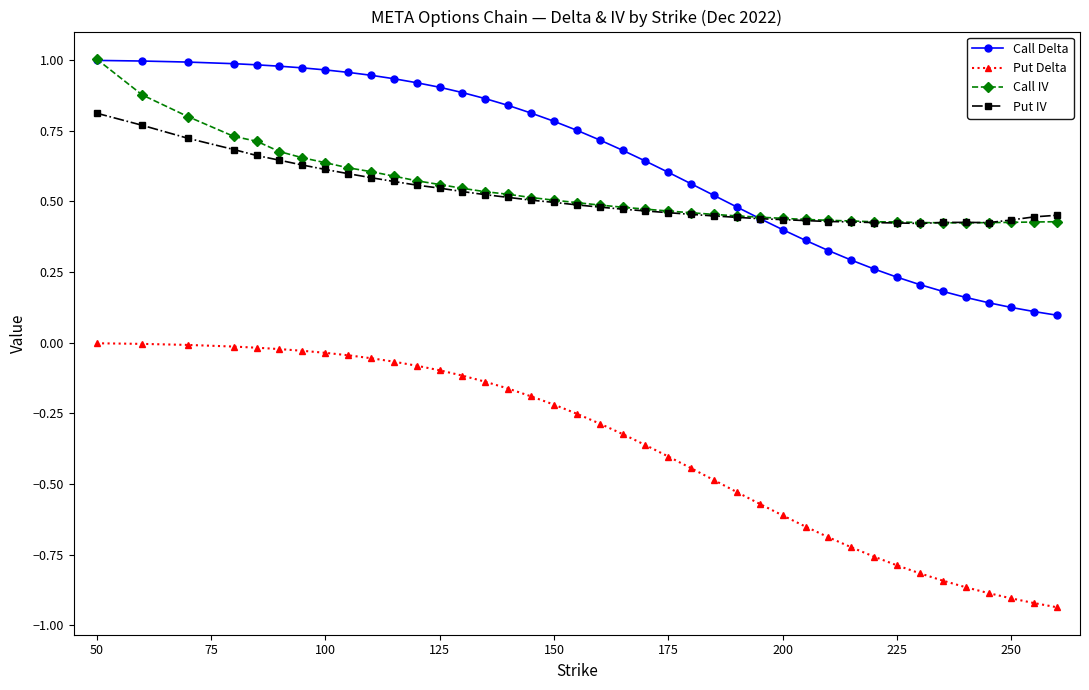

True or false: Put IV and Put Delta intersect in this chart.

False